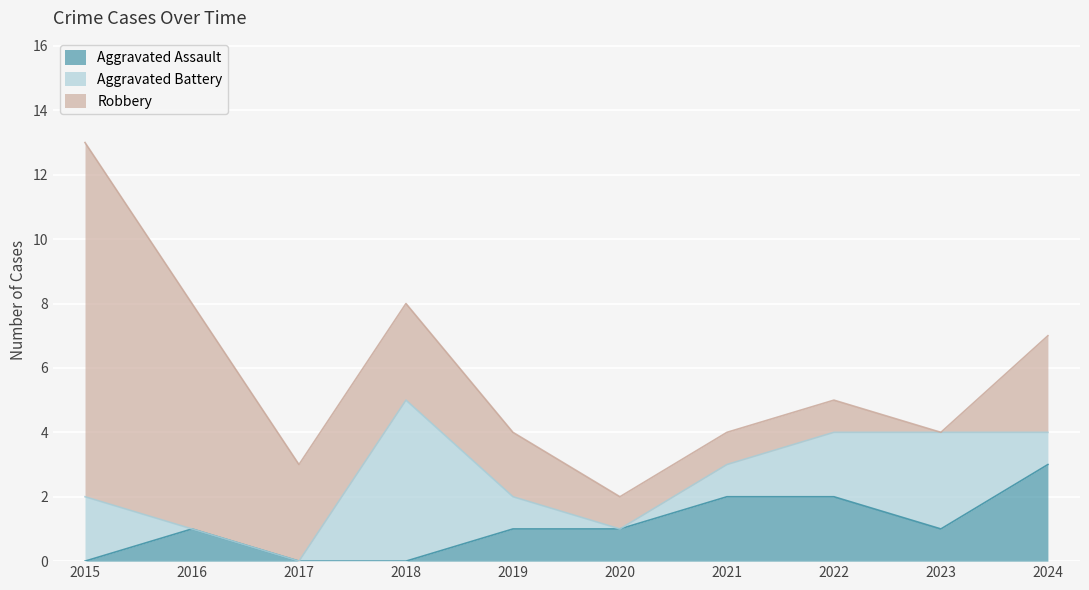

How many distinct data groups are displayed?

3